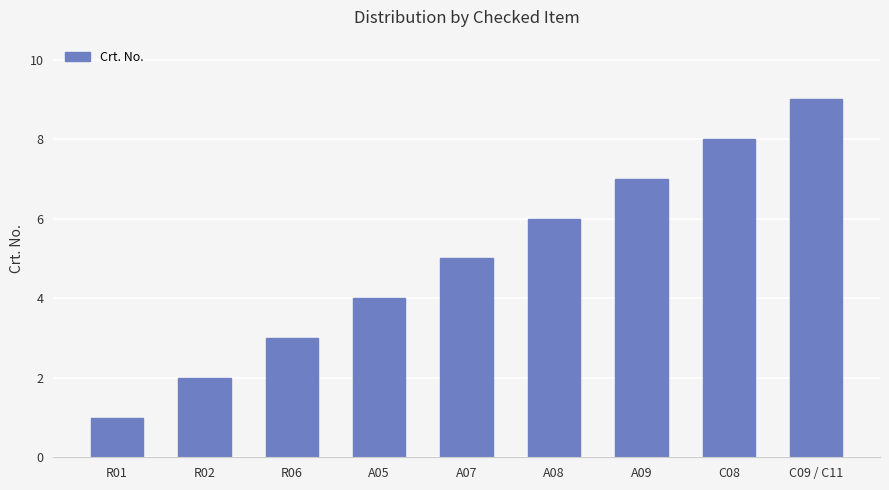

What is the approximate value at A09?

7